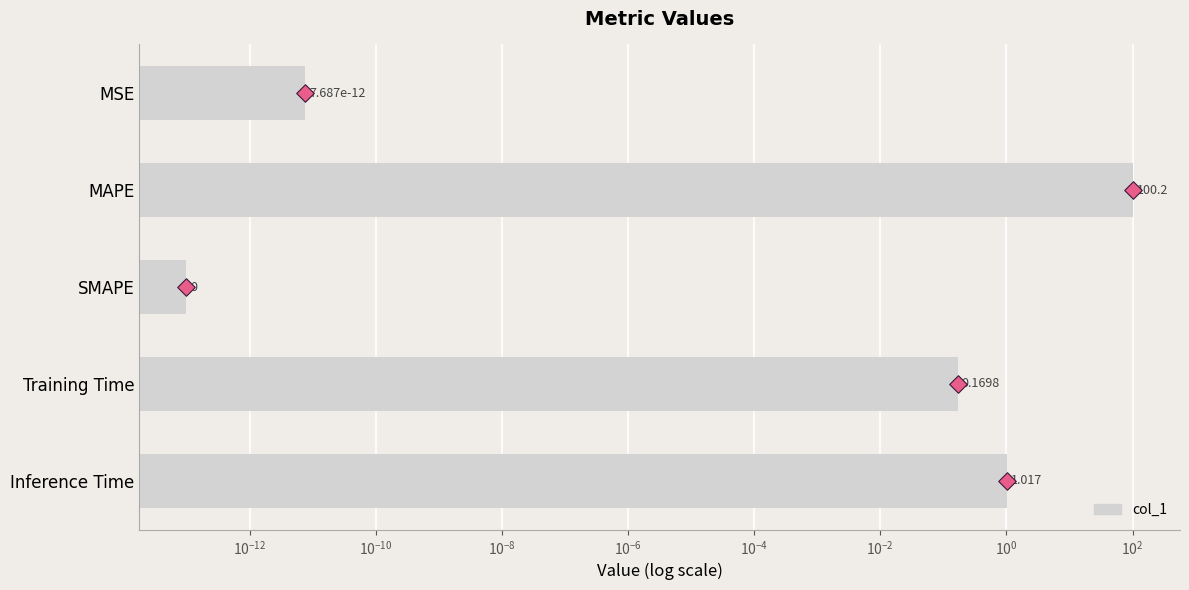

What is the change in value from SMAPE to Inference Time?

+1.0